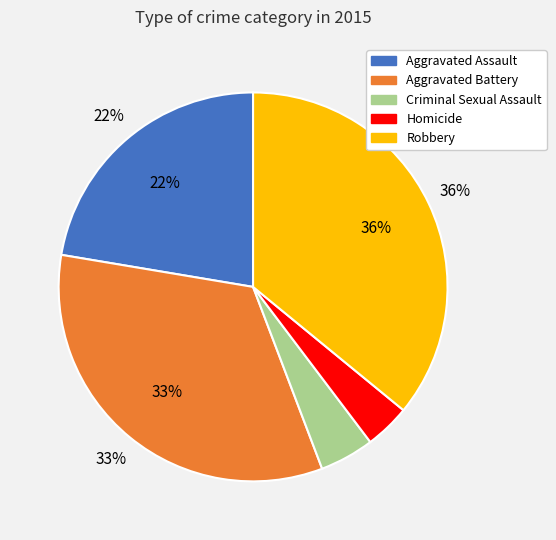

Rank the categories by value from lowest to highest.

Homicide, Criminal Sexual Assault, Aggravated Assault, Aggravated Battery, Robbery